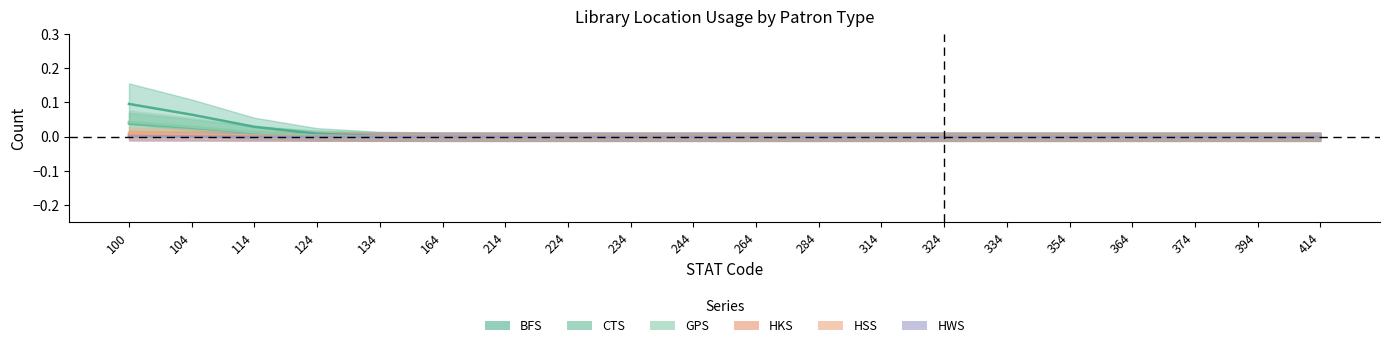

True or false: BFS has more than 2 interior local peaks.

False